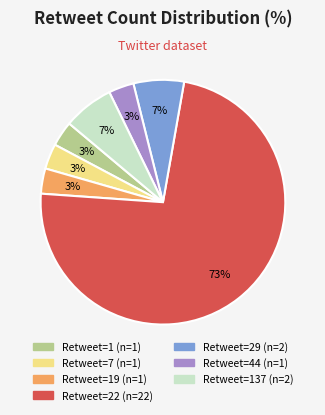

To the nearest percent, what is the average slice percentage?

14%